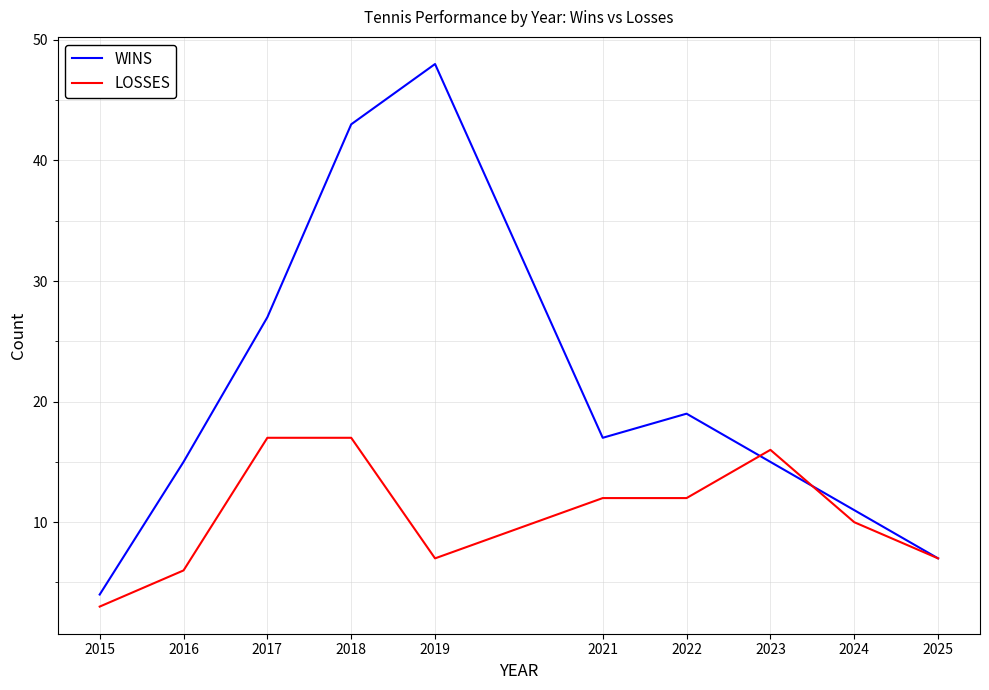

Reading left to right, transcribe all the data shown in this chart.

WINS: 2015=4	2016=15	2017=27	2018=43	2019=48	2021=17	2022=19	2023=15	2024=11	2025=7
LOSSES: 2015=3	2016=6	2017=17	2018=17	2019=7	2021=12	2022=12	2023=16	2024=10	2025=7